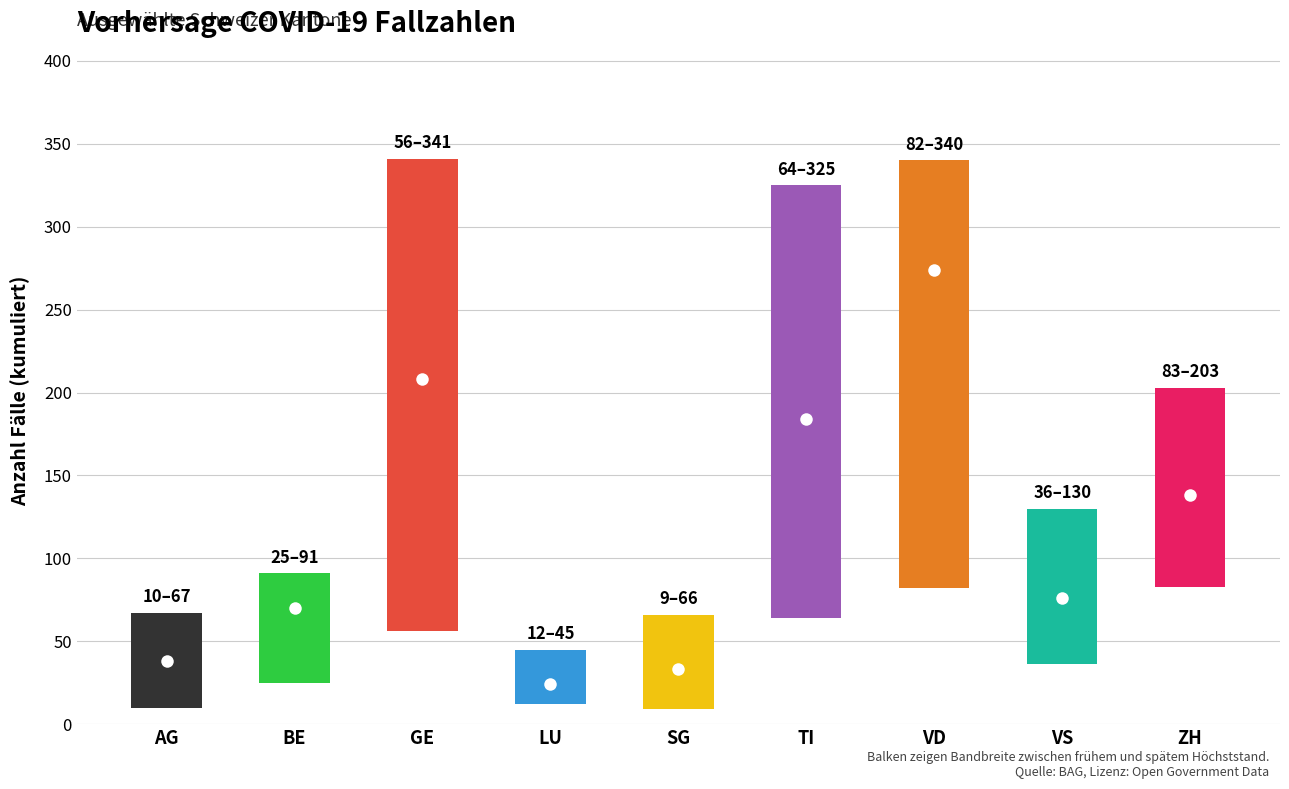

What is the average value of the high series?

179